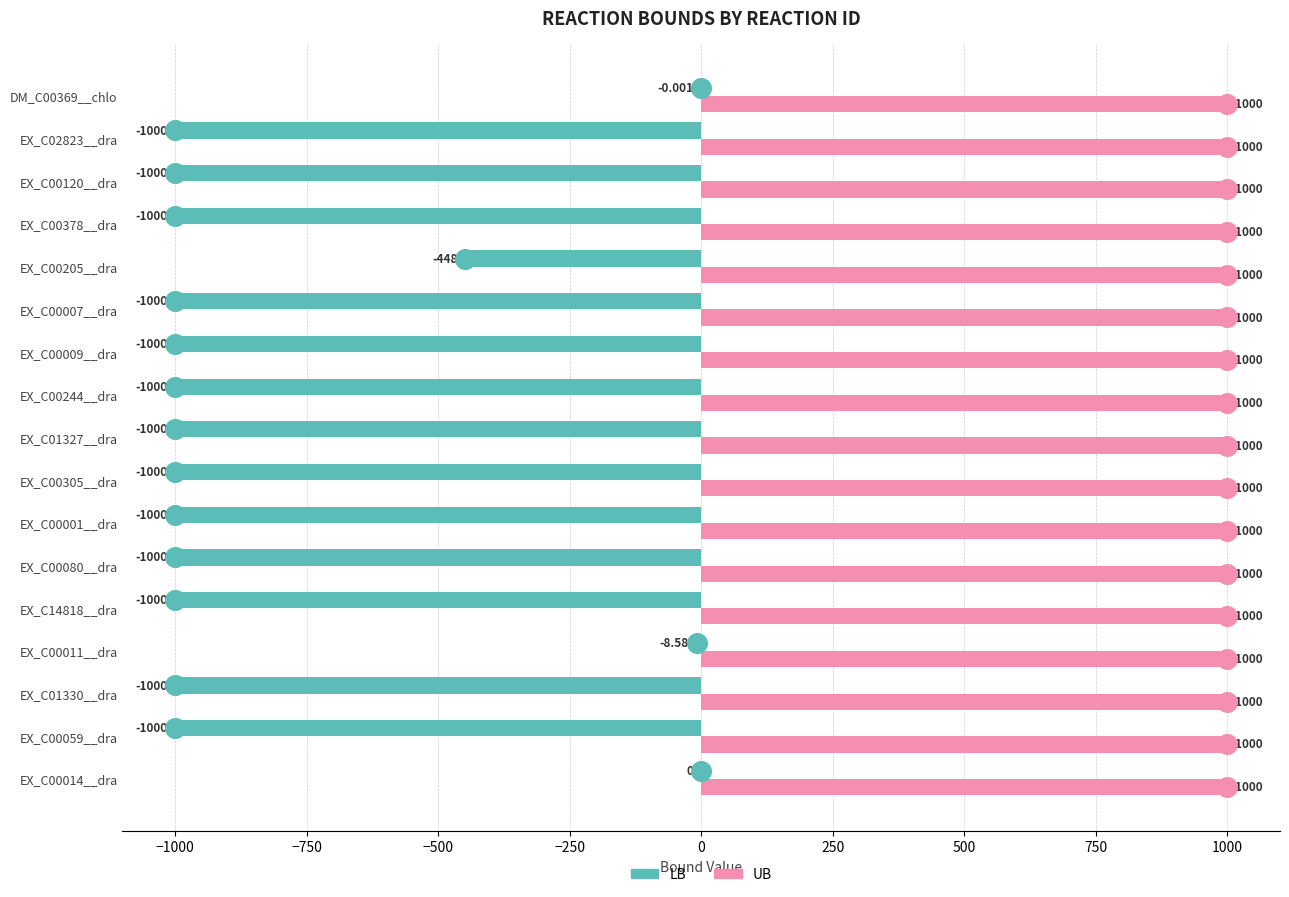

What are all the series names shown in the legend?

LB, UB